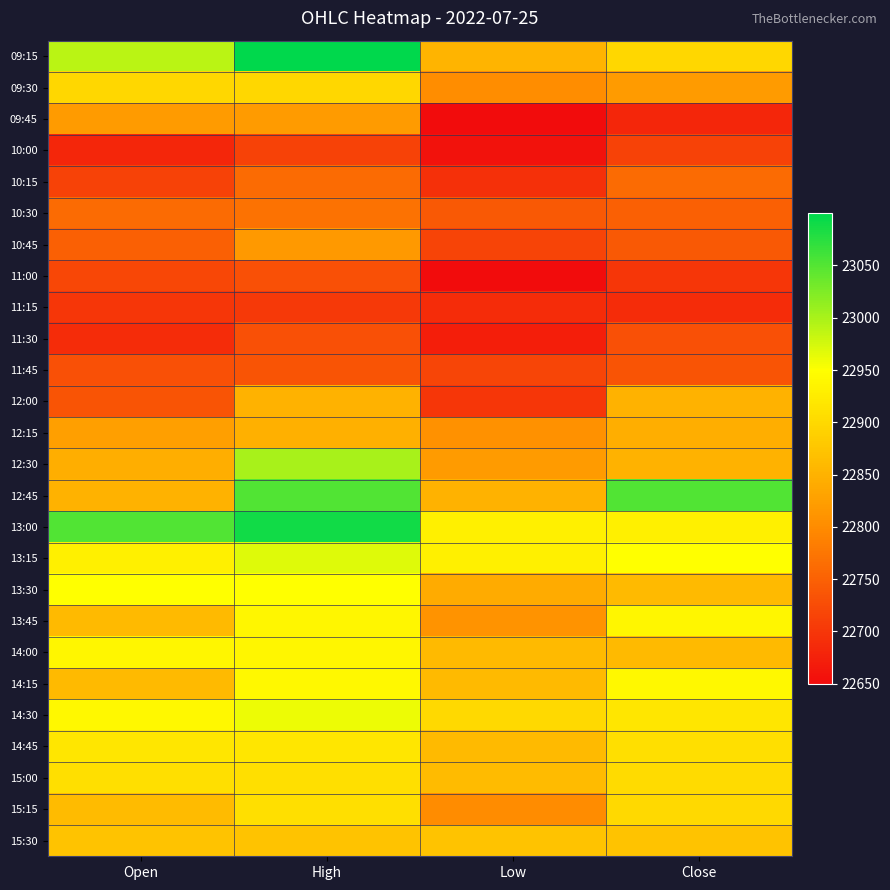

Which series has the widest spread of values?

09:15